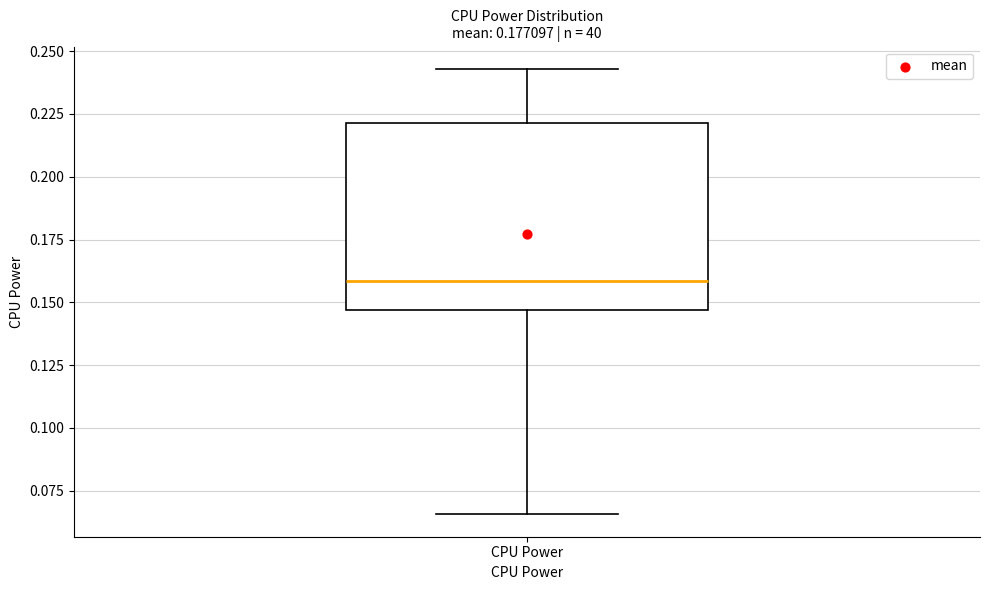

Read this box plot against the y-axis: the position of the median line, the range covered by the box, and the ends of both whiskers. The values are not printed on the chart, so give them approximately, as read against the axis.

median 0.160, box 0.145 to 0.220, whiskers 0.065 to 0.245